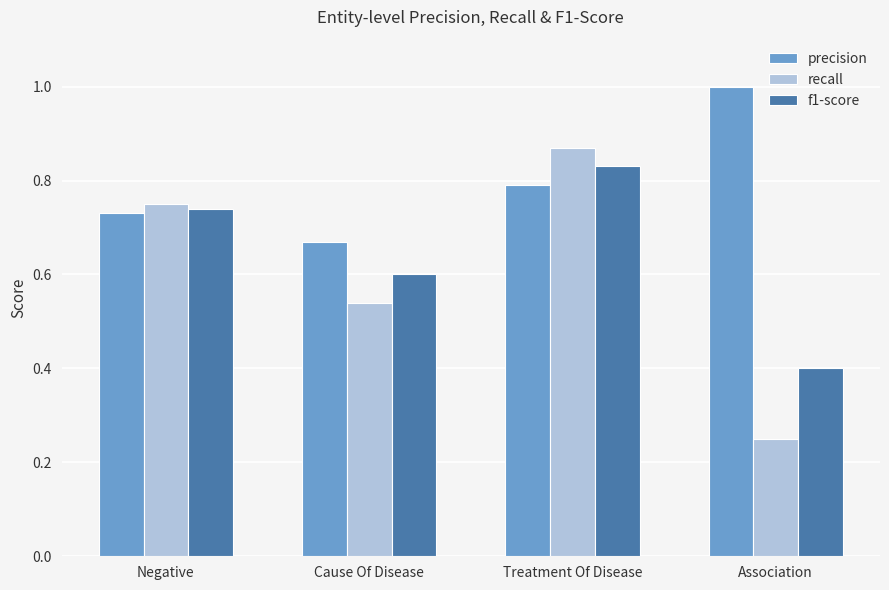

The value of f1-score at Negative is 1.0. True or false?

False